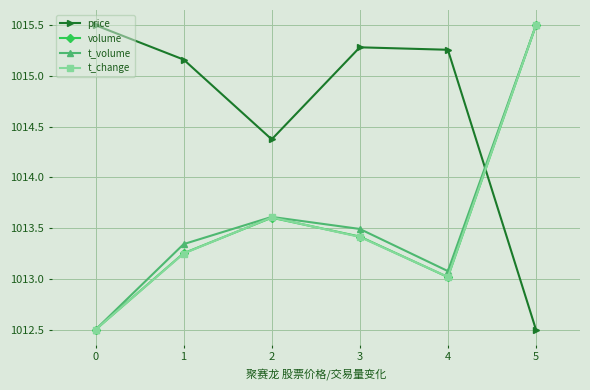

Which series has the largest total across all categories?

price